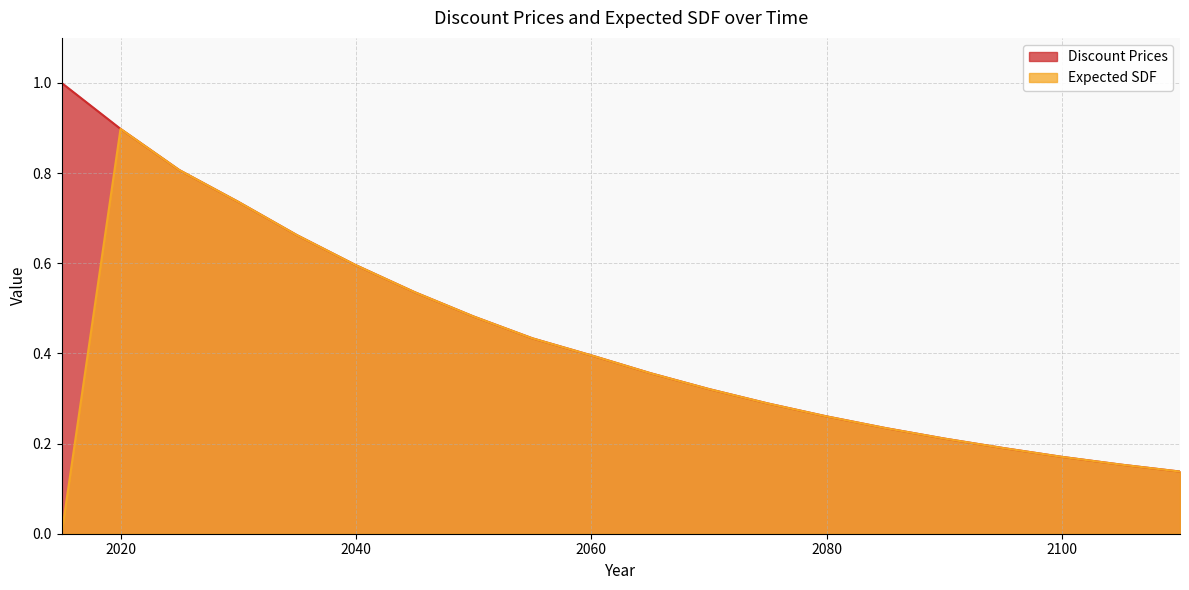

Which has a higher value, 2075 or 2090?

2075